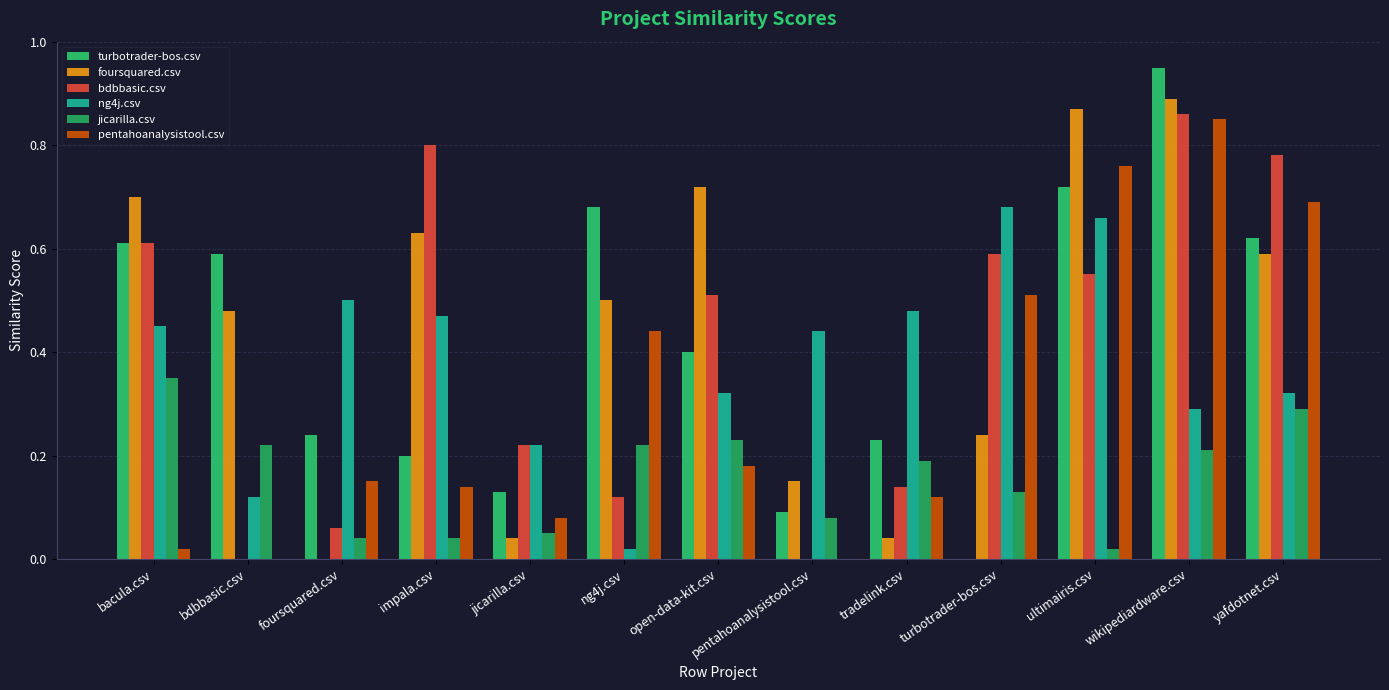

Are the bars horizontal?

No